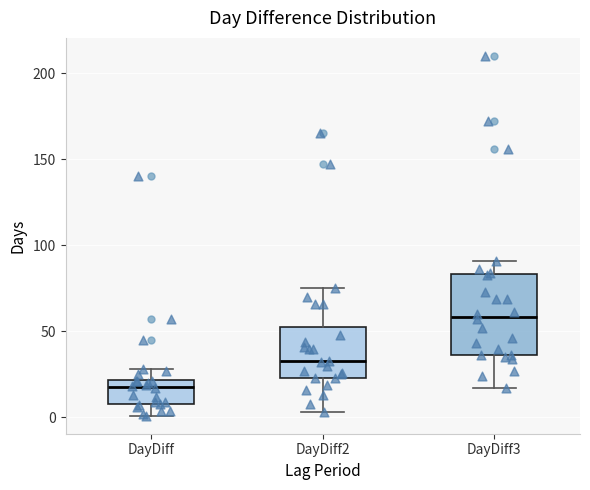

Comparing the boxes themselves (not the whiskers), which one is the tallest?

DayDiff3